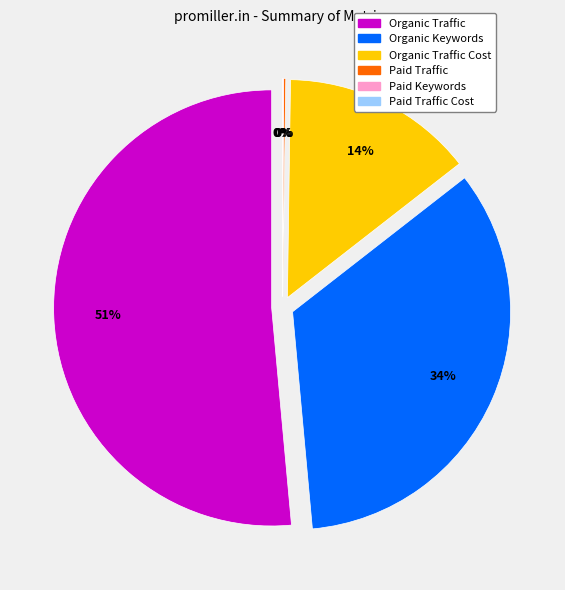

What is the total percentage of Paid Keywords and Organic Keywords?

34.1%